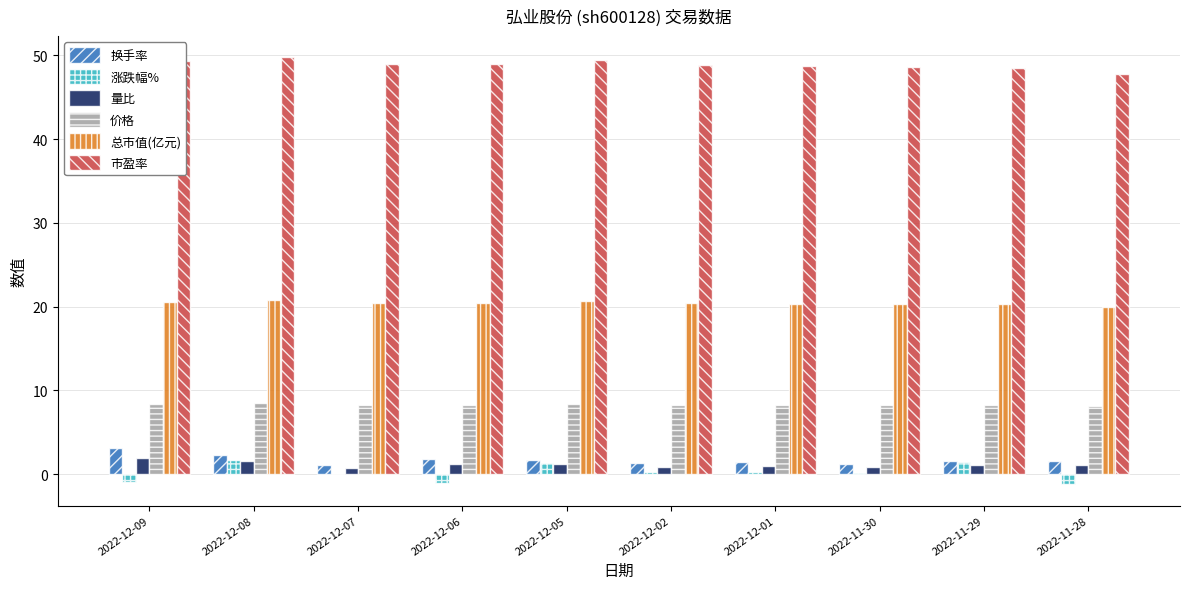

The value of 价格 at 2022-12-02 is 8.3. True or false?

True